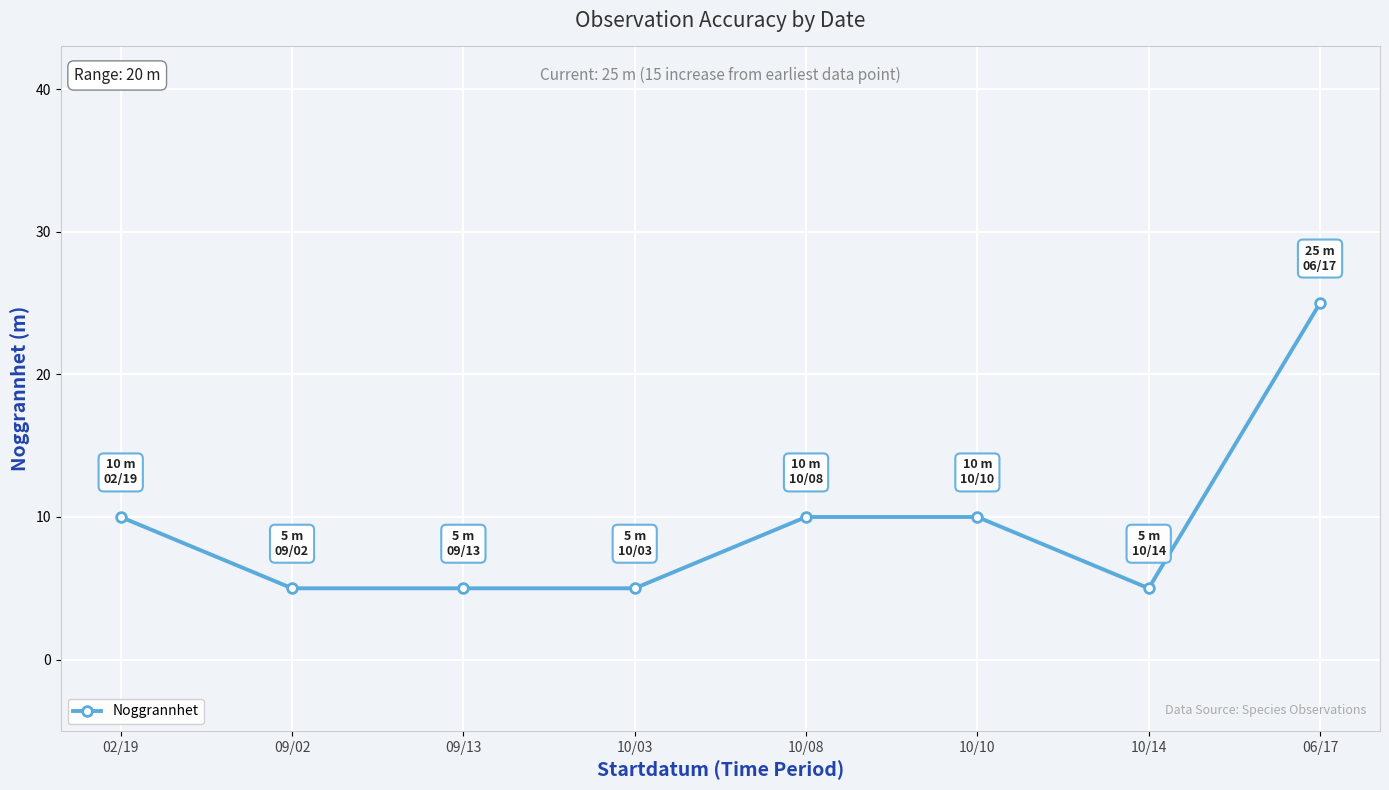

What is the minimum value shown in the chart?

5